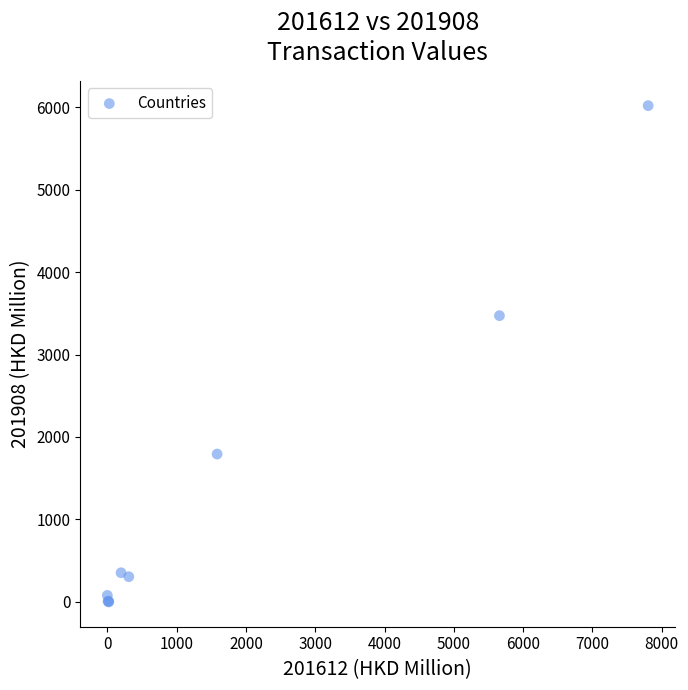

What Y value in the scatter plot is closest to 3009?

3471.1